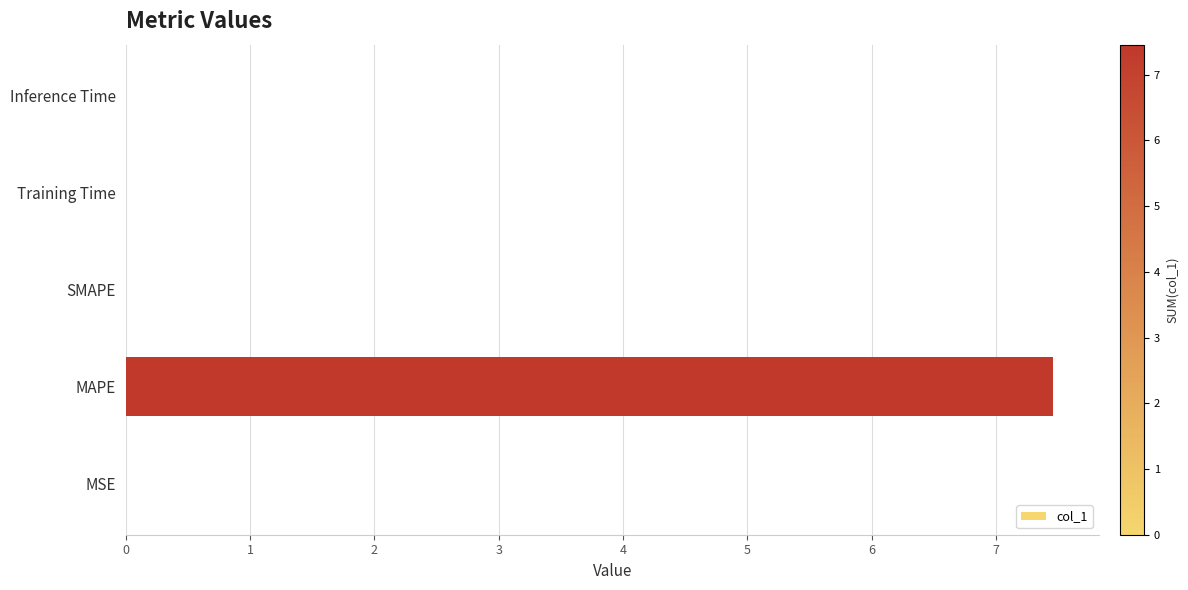

True or false: the data shows 0.0 at SMAPE.

True